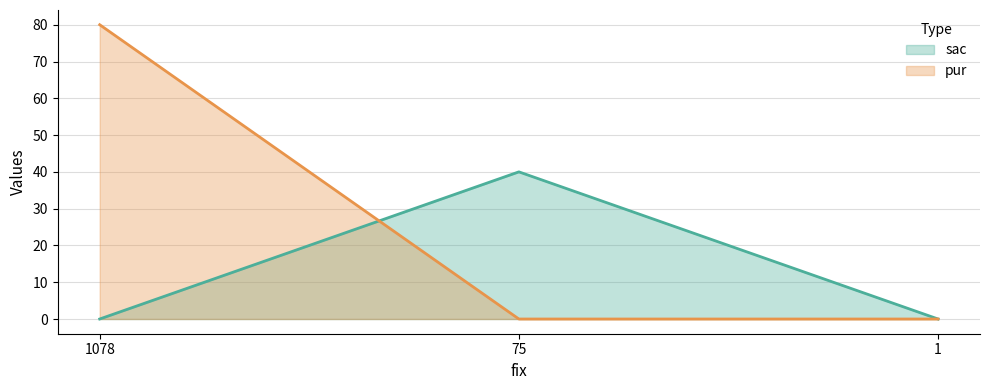

Is it true that sac equals -21 at 1?

False